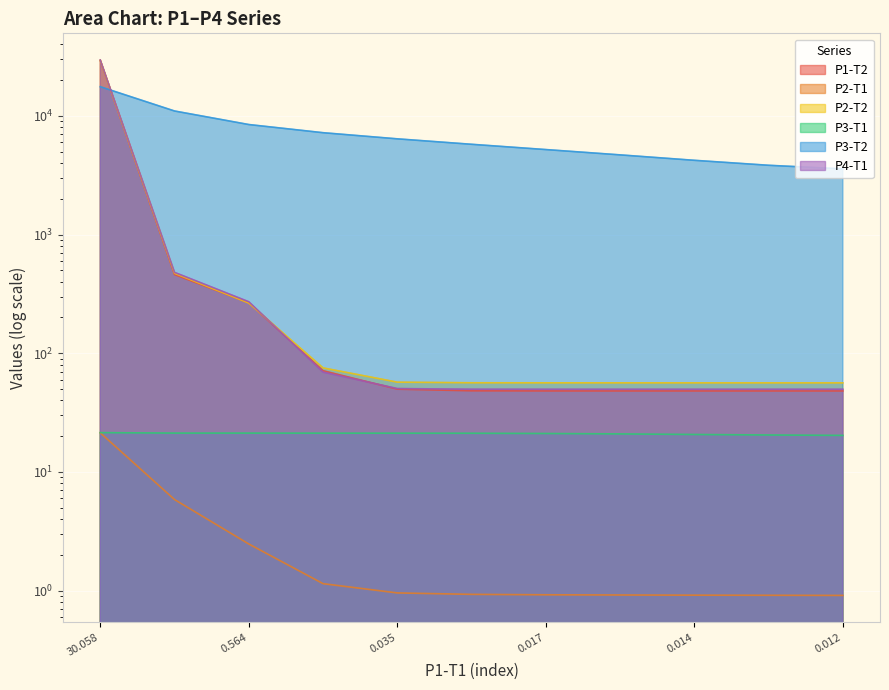

Does the chart display data point markers on the line(s)?

No